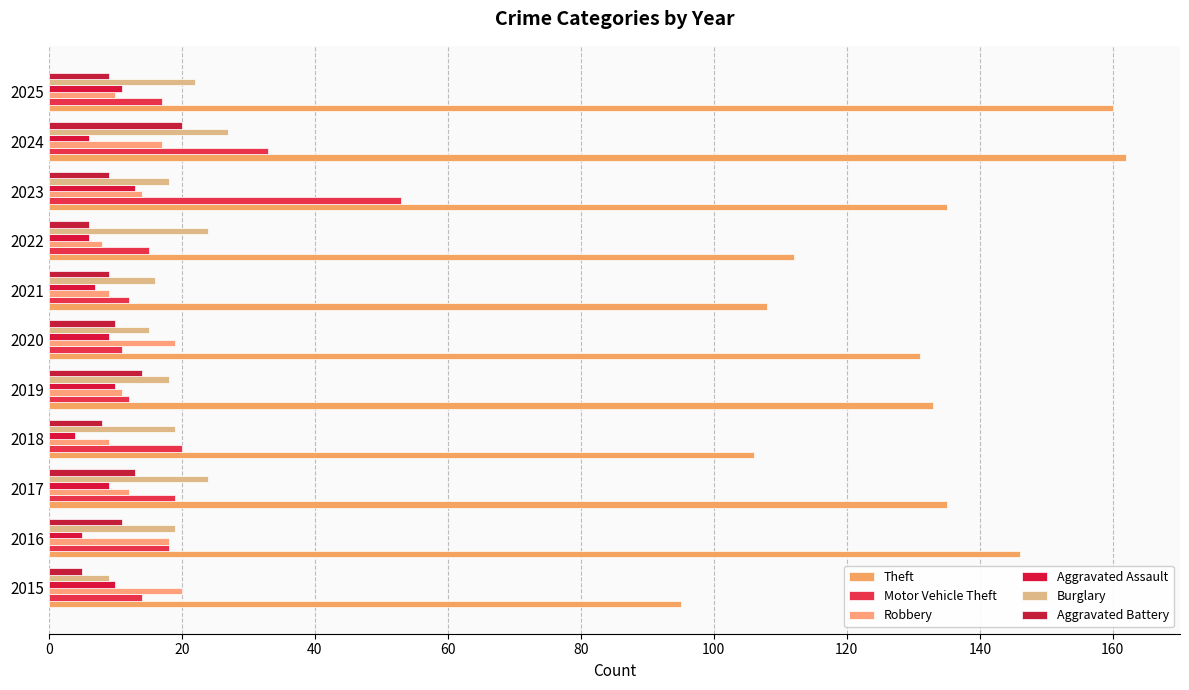

At how many categories does at least one series exceed 137?

3